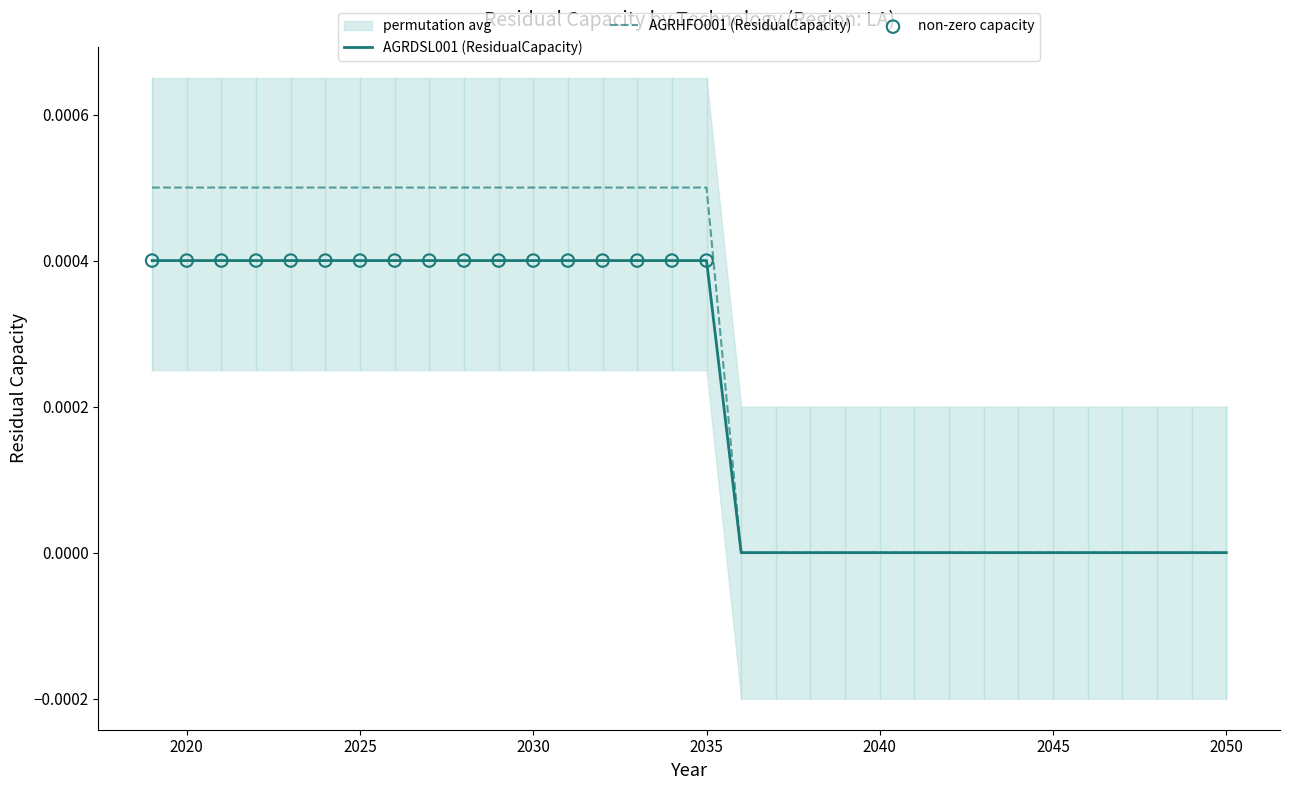

Which series contains the lowest Y value?

AGRDSL001